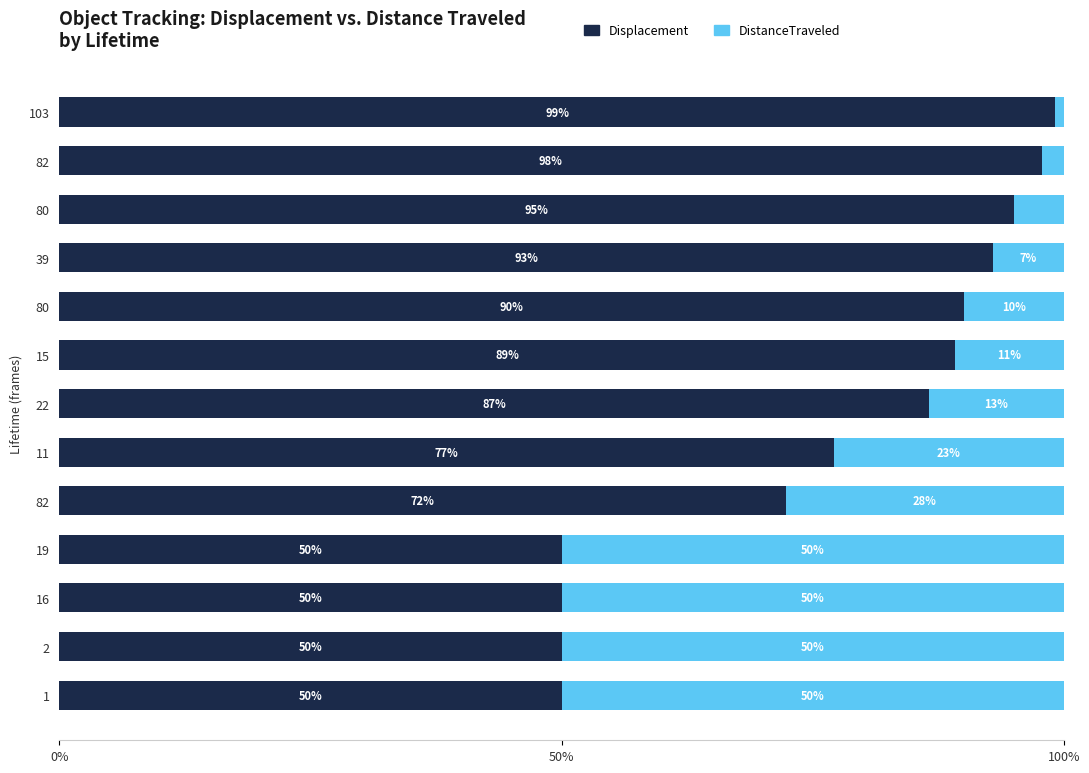

What are all the series names shown in the legend?

Displacement, DistanceTraveled